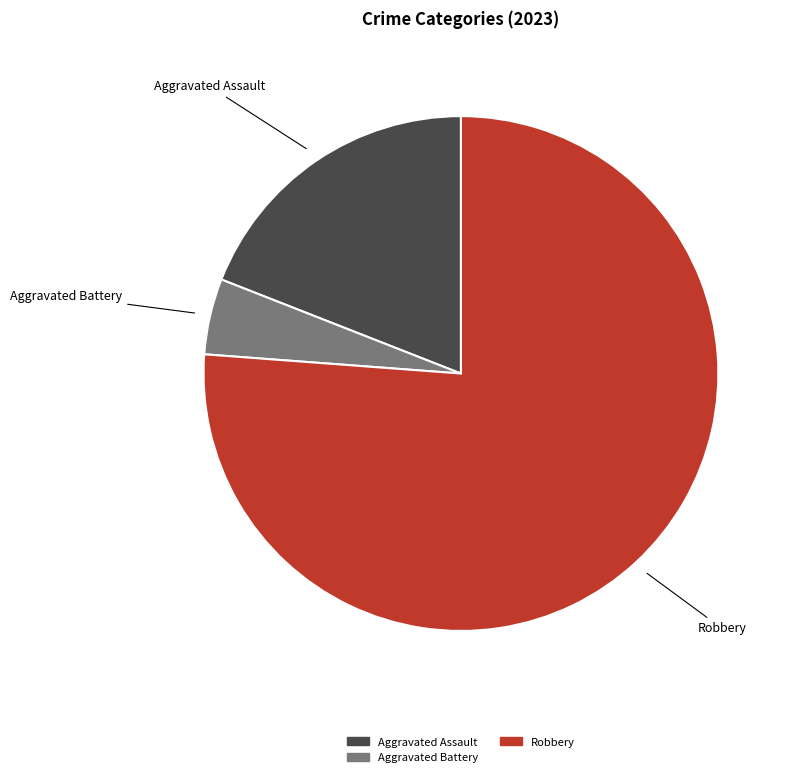

How many segments does this pie chart have?

3